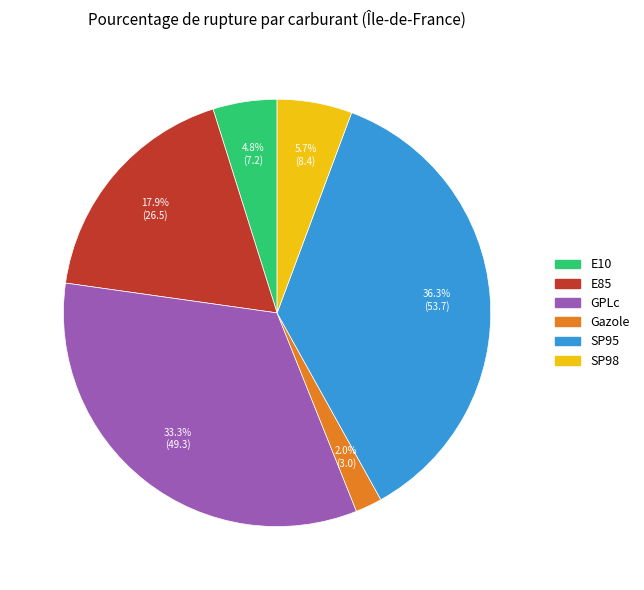

What percentage is the E10 slice, to the nearest percent?

5%